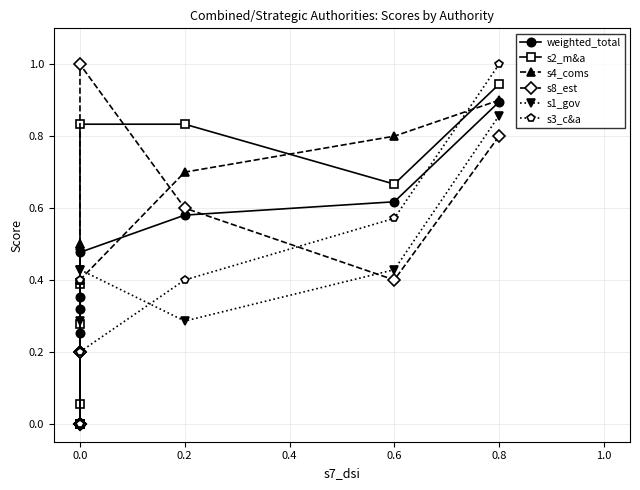

What is the average value of the s8_est series?

0.3